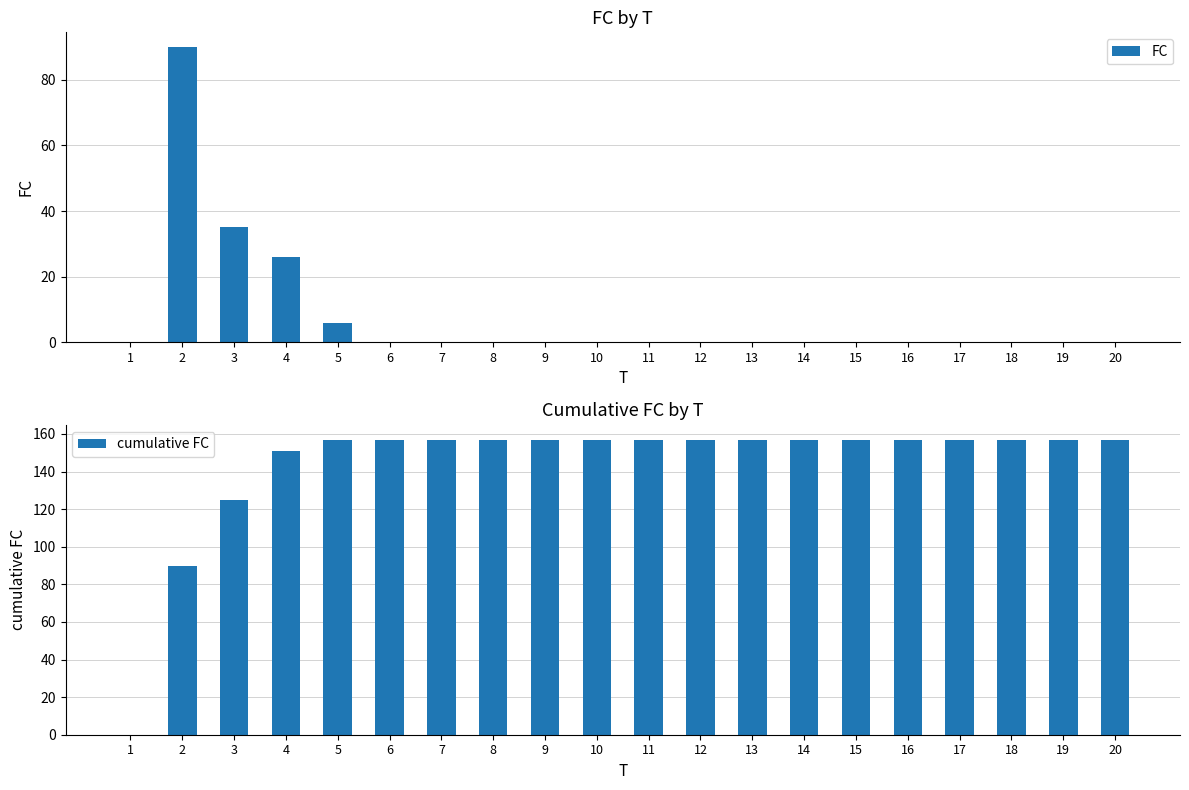

Are the bars horizontal?

No